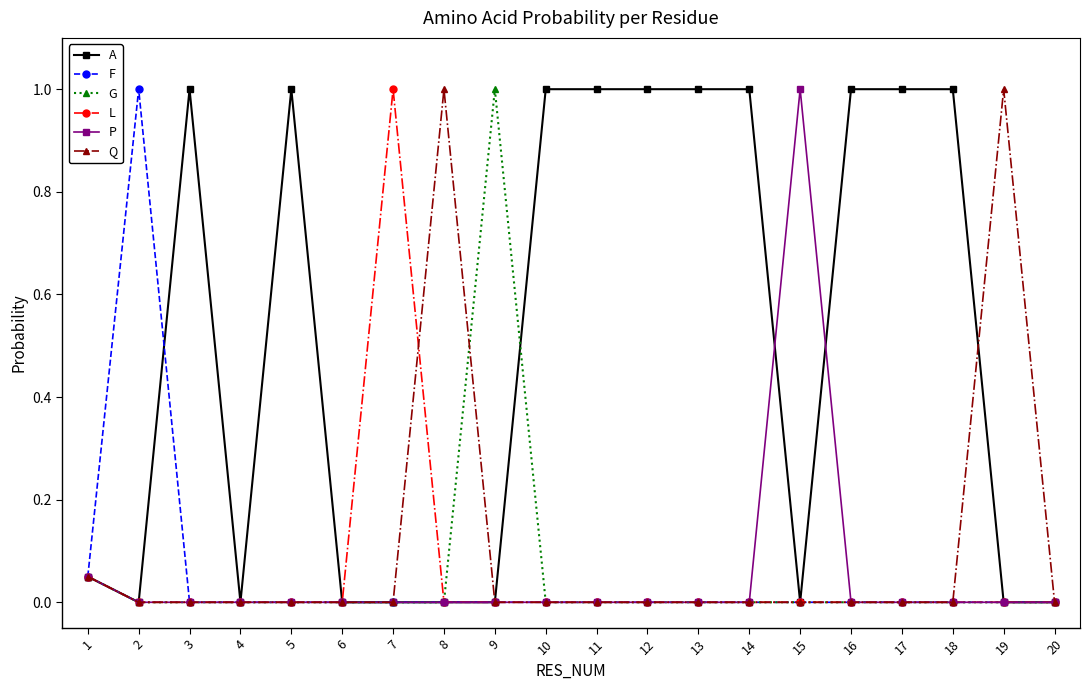

Count the number of categories in the chart.

20